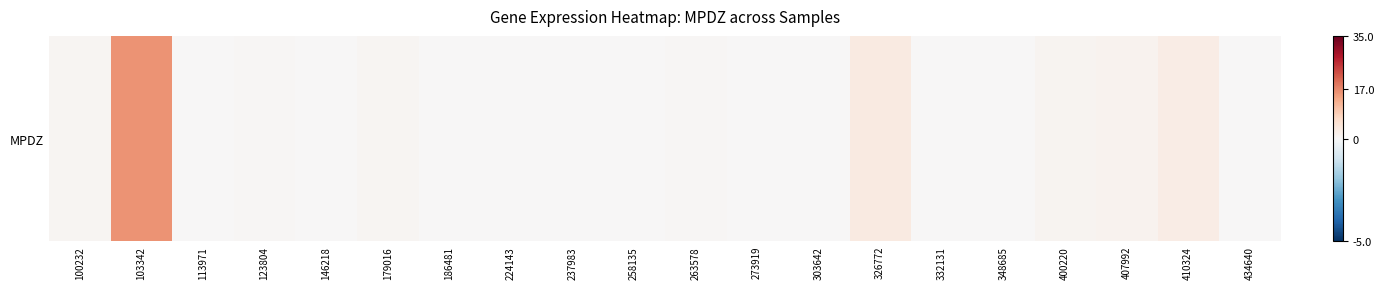

How many series are shown in this chart?

1